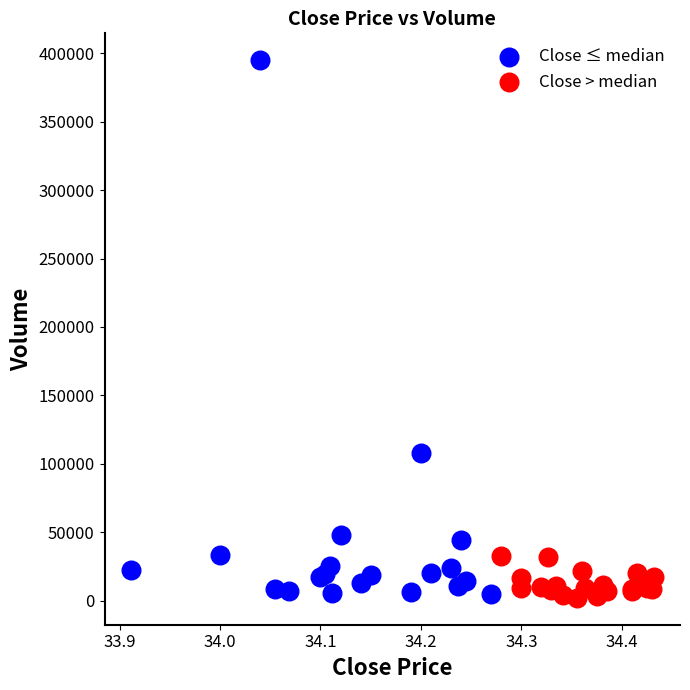

Which series reaches the maximum Y coordinate?

Close ≤ median